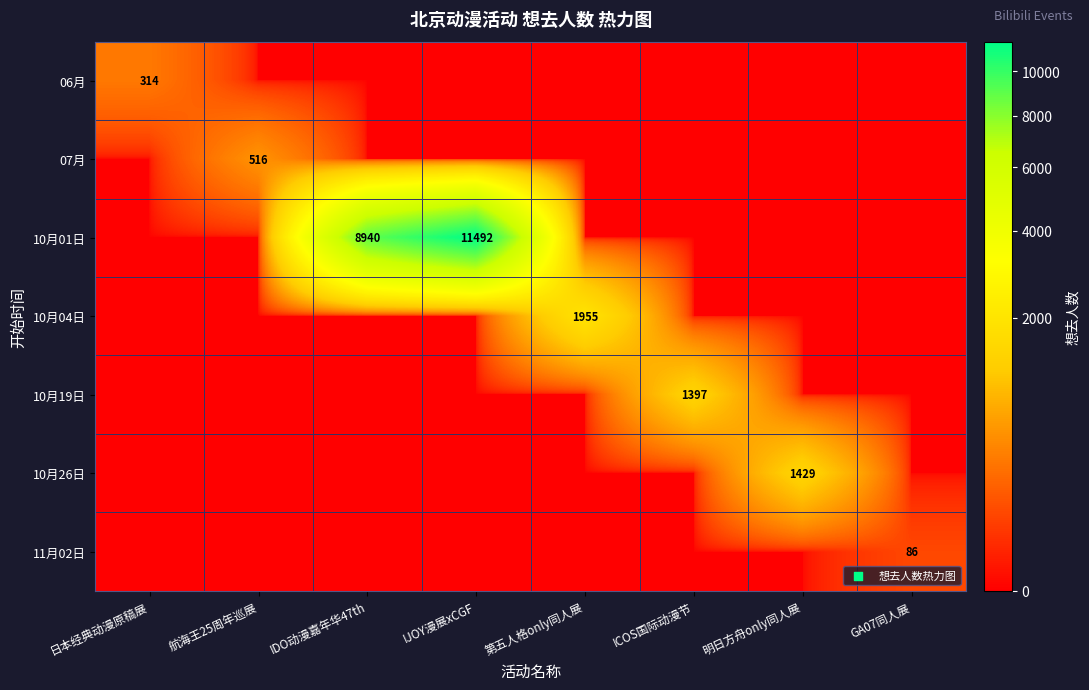

The value of 11月02日 at GA07同人展 is 86. True or false?

True